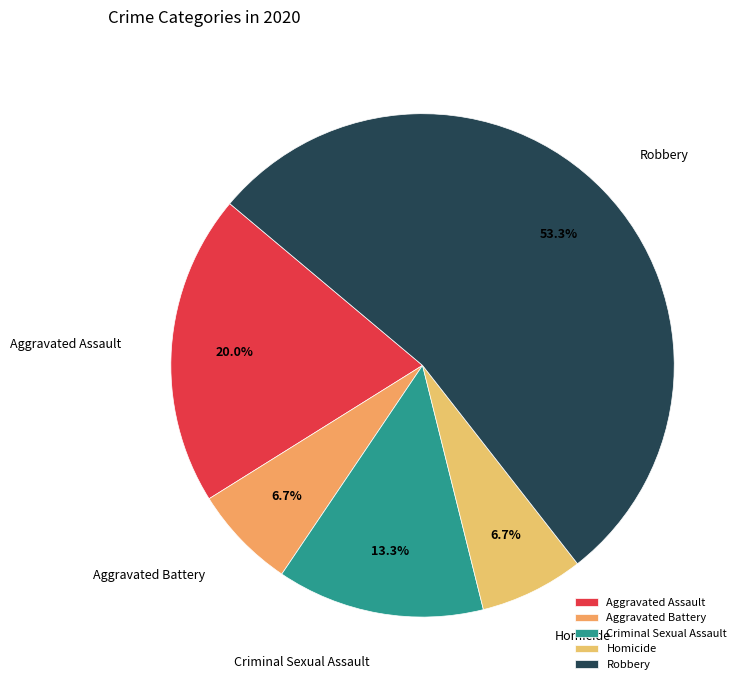

Which has a higher value, Criminal Sexual Assault or Aggravated Assault?

Aggravated Assault